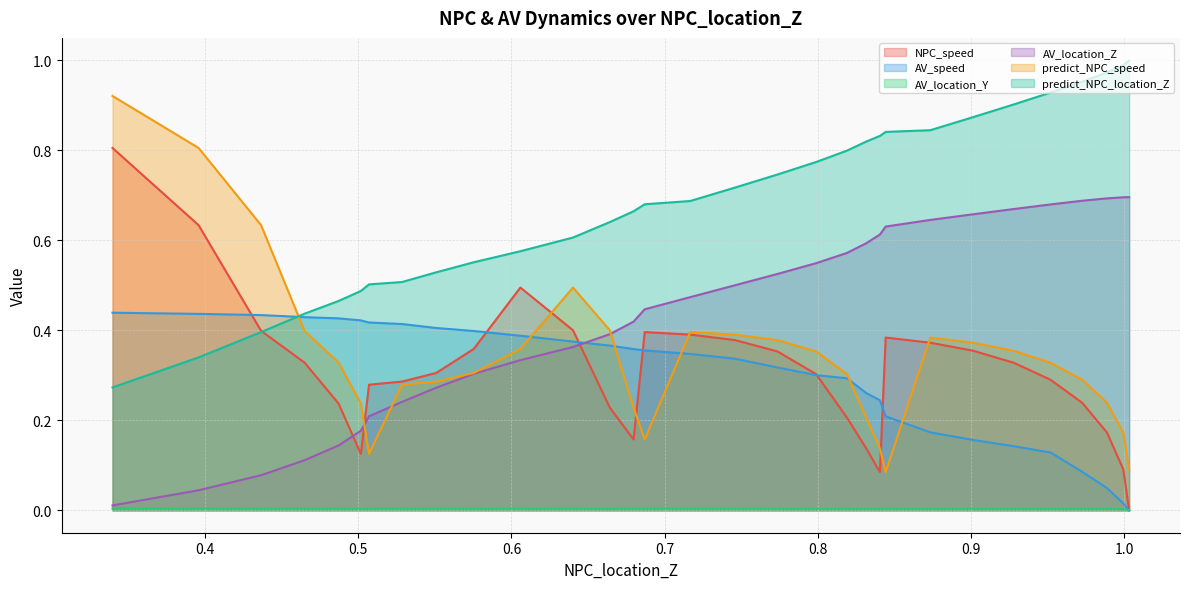

What is the maximum value shown in the chart?

1.0